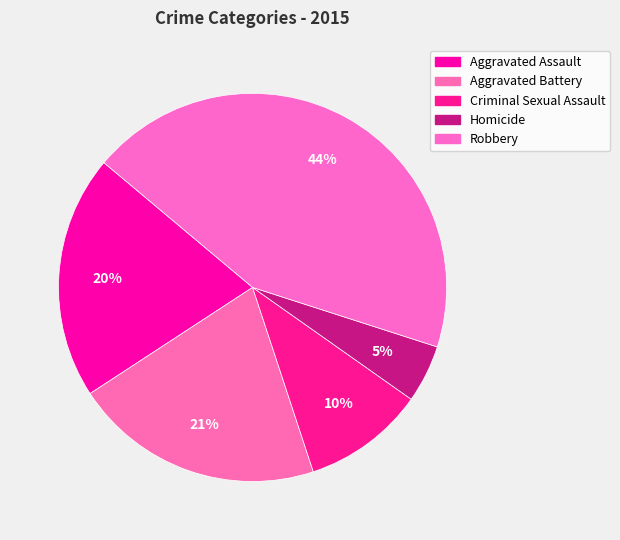

Is there a majority slice in this chart?

No